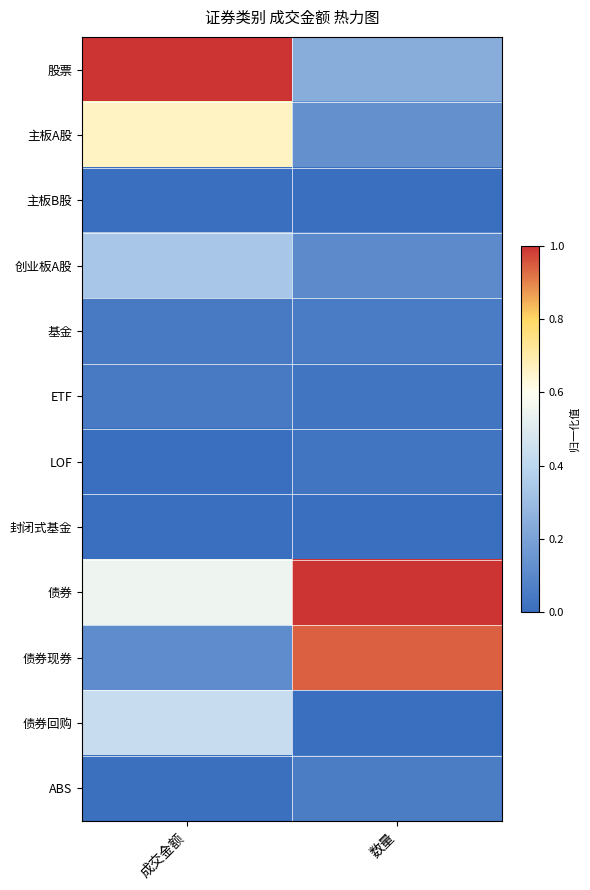

Which category has the highest value across all series?

成交金额